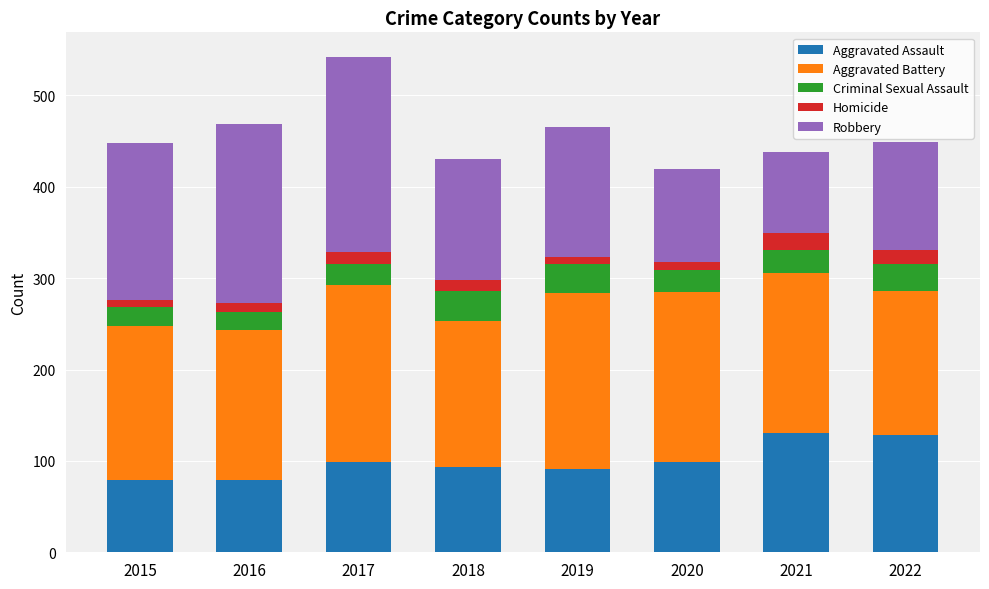

What is the difference between the maximum and minimum values in the Aggravated Assault series?

52